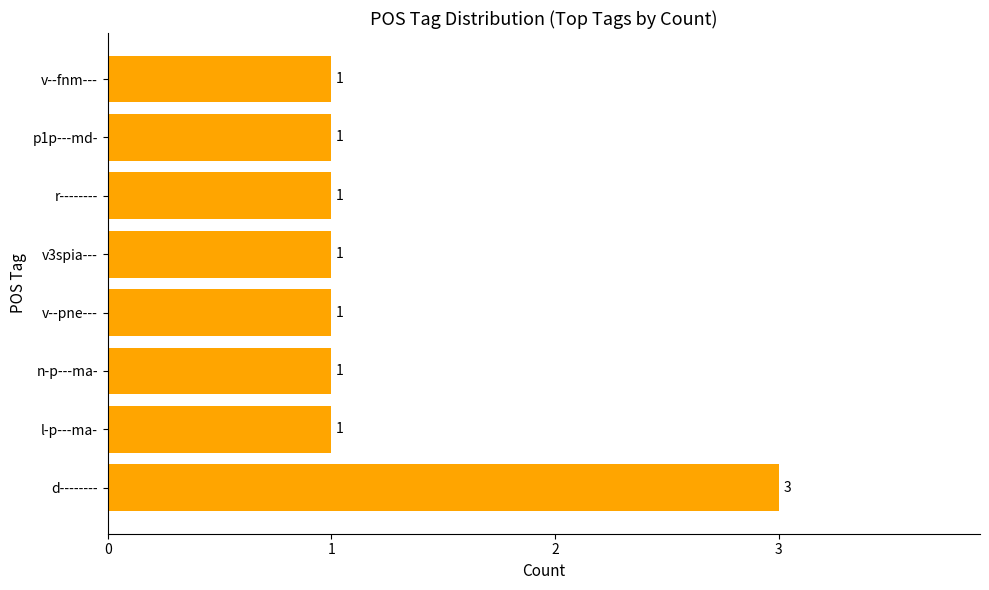

The value at v3spia--- is 1. True or false?

True